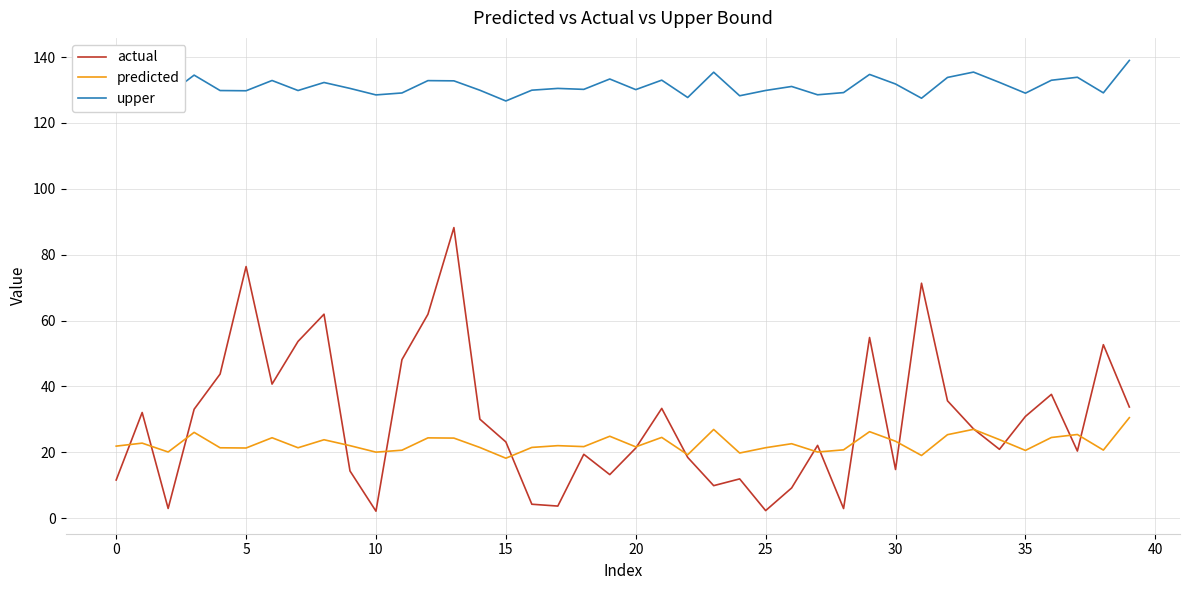

What is the maximum value shown in the chart?

139.0